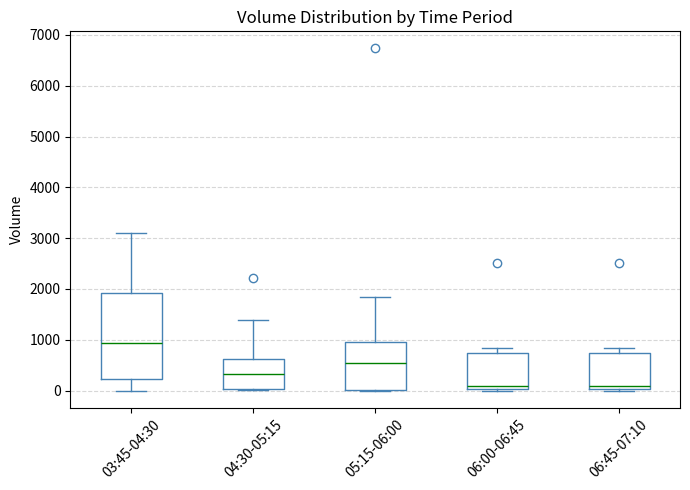

Reading left to right, read every box against the y-axis: the position of its median line, the range the box covers, and the ends of its whiskers. The values are not printed on the chart, so give them approximately, as read against the axis.

03:45-04:30: median 900, box 200 to 1900, whiskers 0 to 3100
04:30-05:15: median 300, box 0 to 600, whiskers 0 to 1400
05:15-06:00: median 500, box 0 to 1000, whiskers 0 to 1800
06:00-06:45: median 100, box 0 to 700, whiskers 0 to 800
06:45-07:10: median 100, box 0 to 700, whiskers 0 to 800